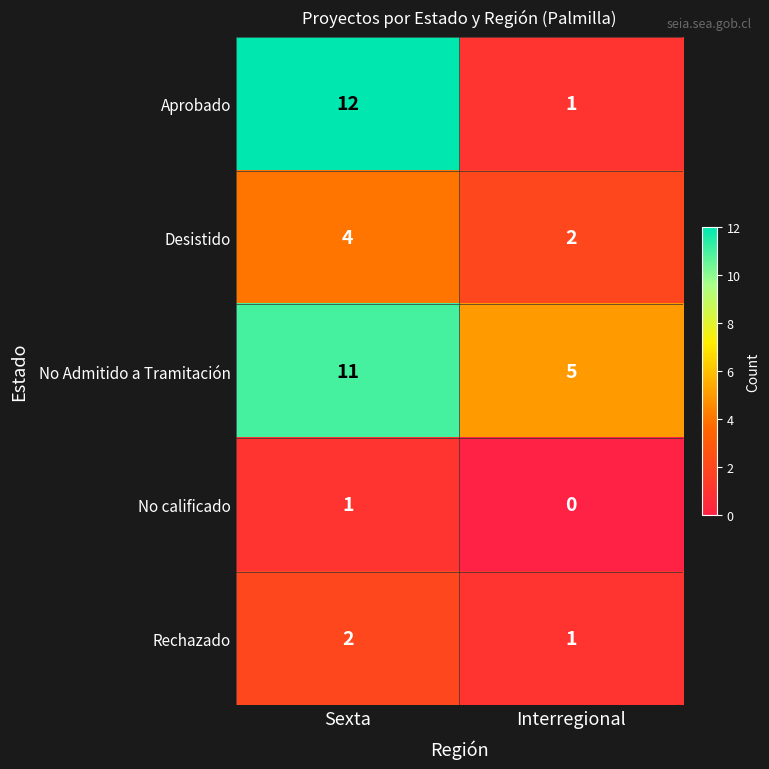

Rank the series by their maximum value, from lowest to highest.

No calificado, Rechazado, Desistido, No Admitido a Tramitación, Aprobado